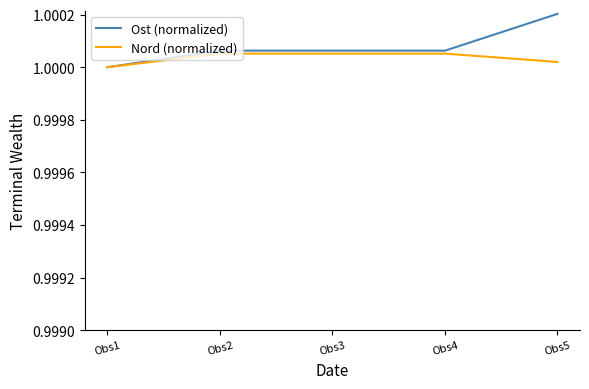

What is the total value across all series at Obs1?

2.0